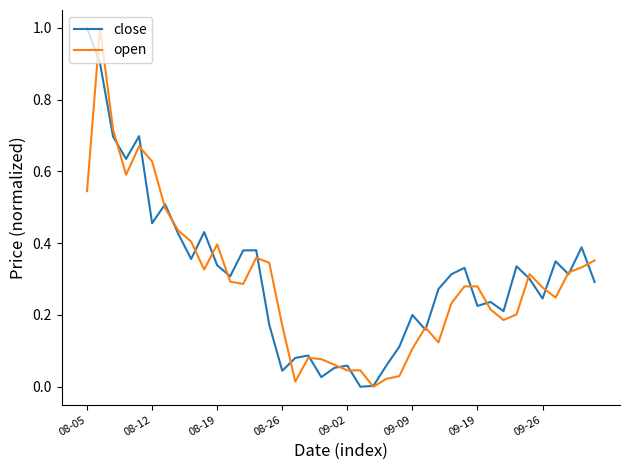

What is the maximum value shown in the chart?

1.0